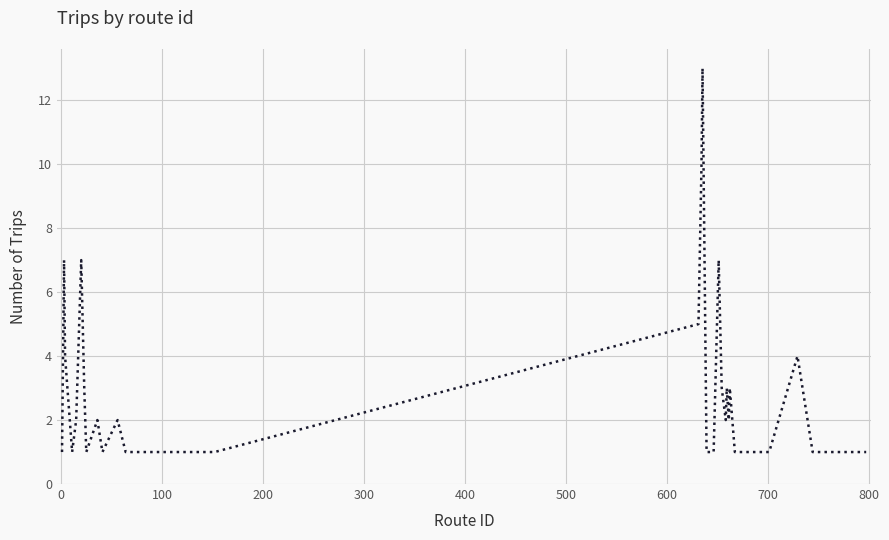

What is the maximum value shown in the chart?

13